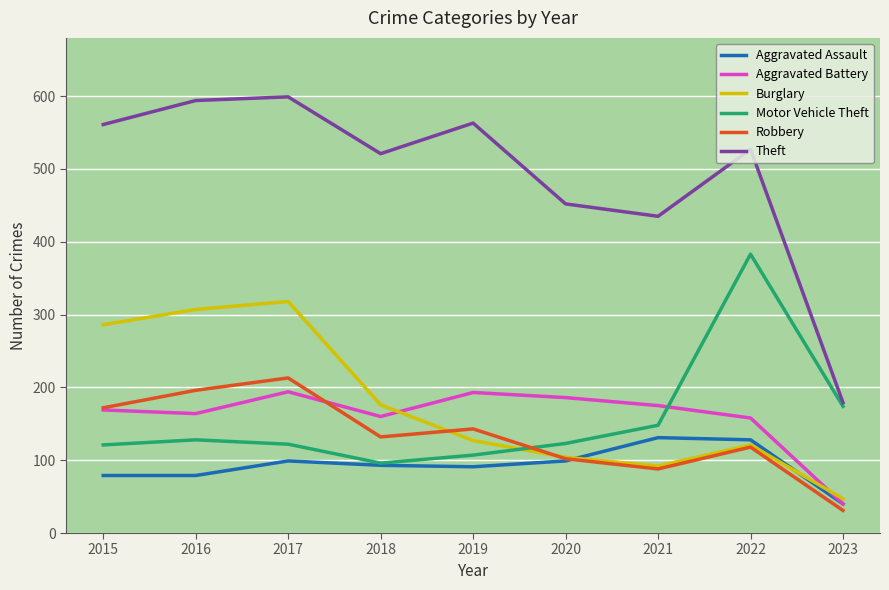

The value of Aggravated Battery at 2015 is 169. True or false?

True